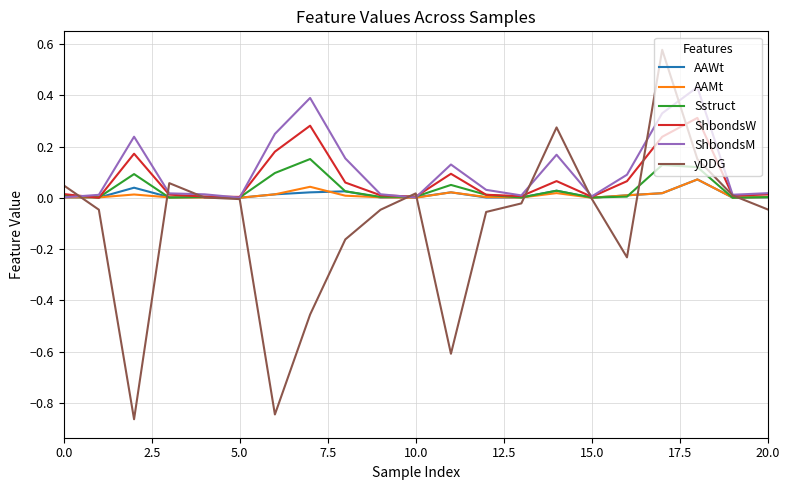

Which series has the largest range (max minus min)?

yDDG